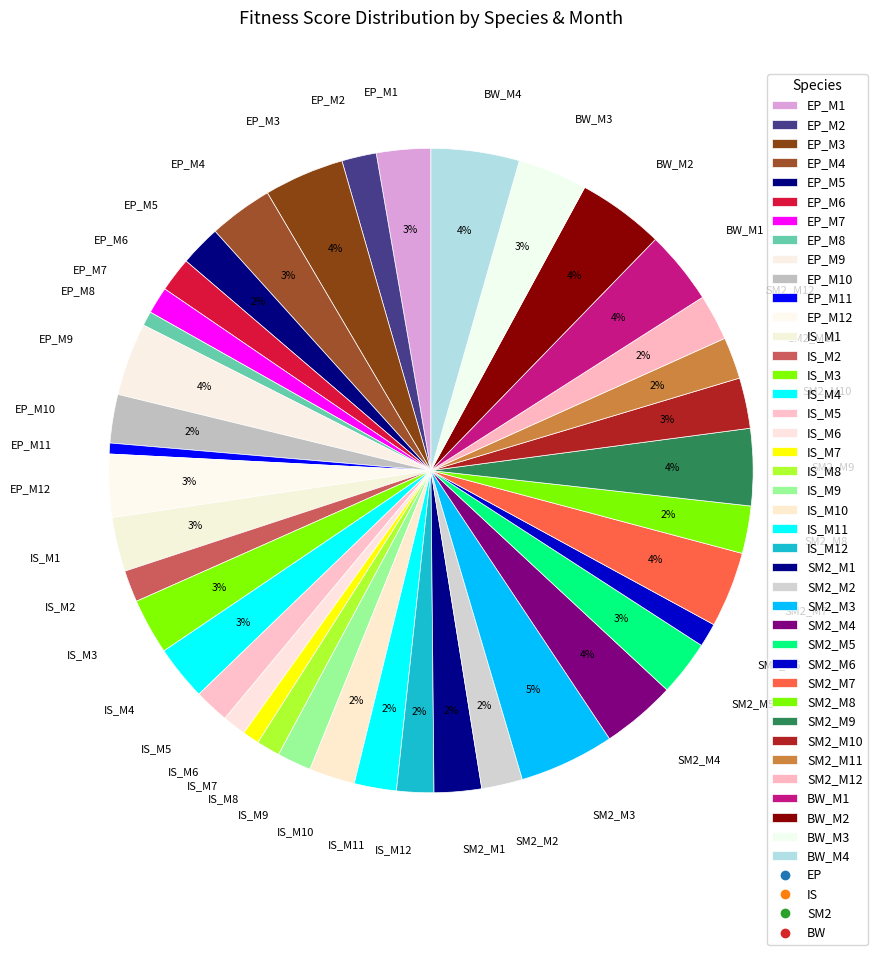

Do BW_M2 and IS_M7 together represent more than half of the pie?

No